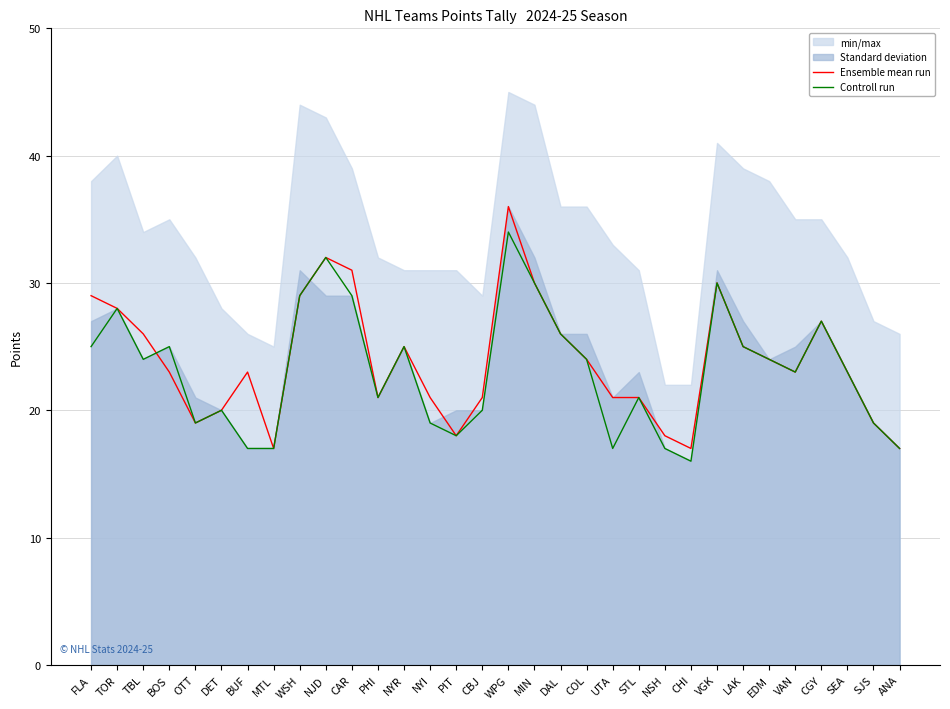

How many data points in Ensemble mean run are less than 23?

13